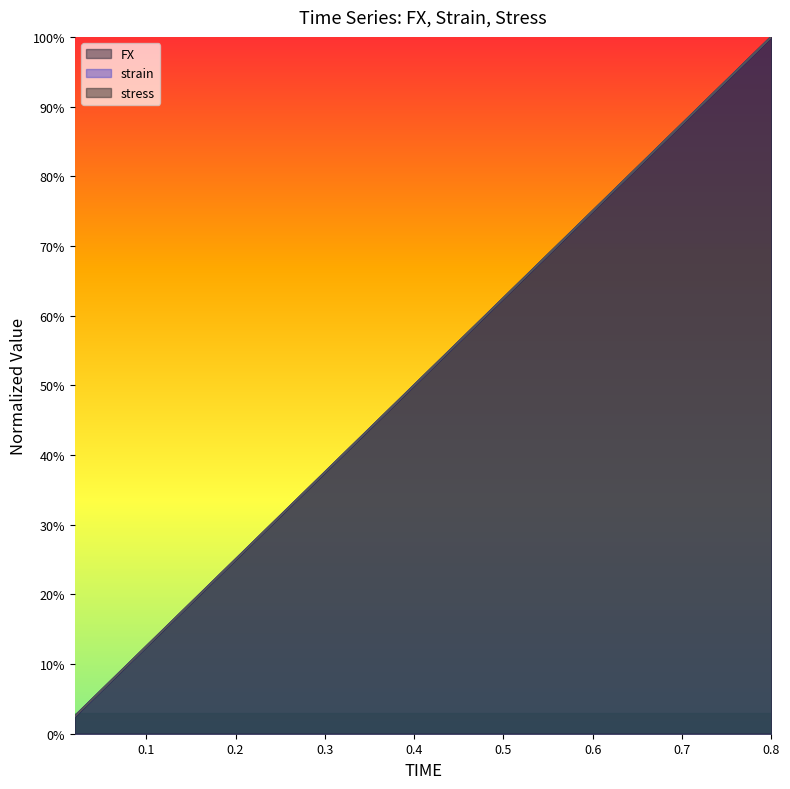

Which series changed the most between 0.12 and 0.44?

stress